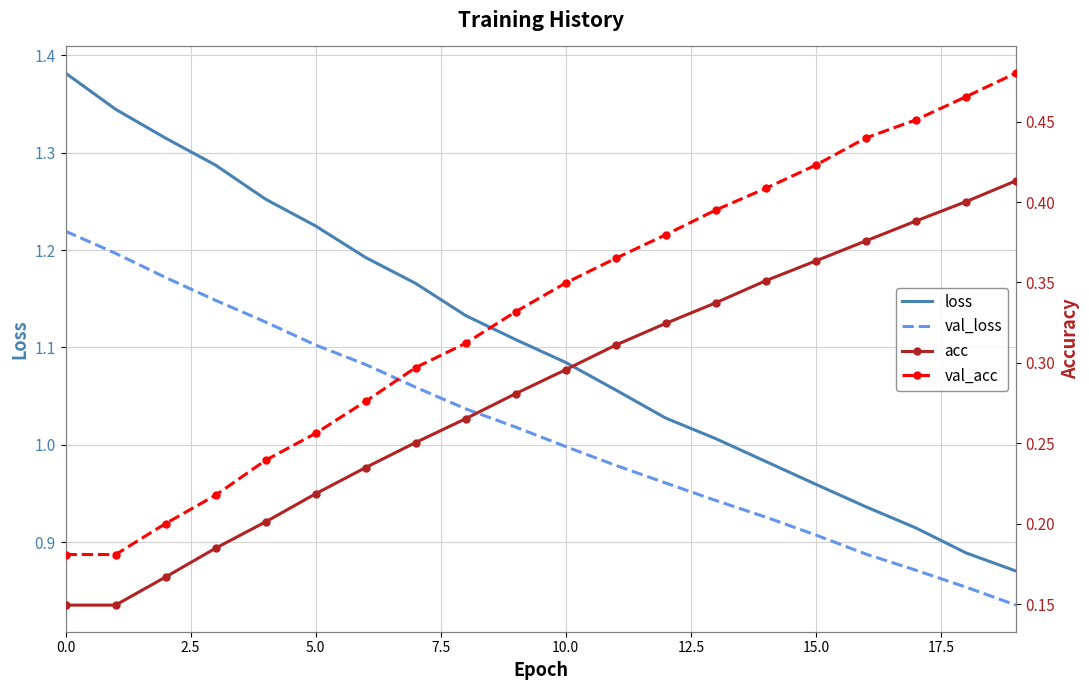

True or false: loss and val_loss cross at least once.

False